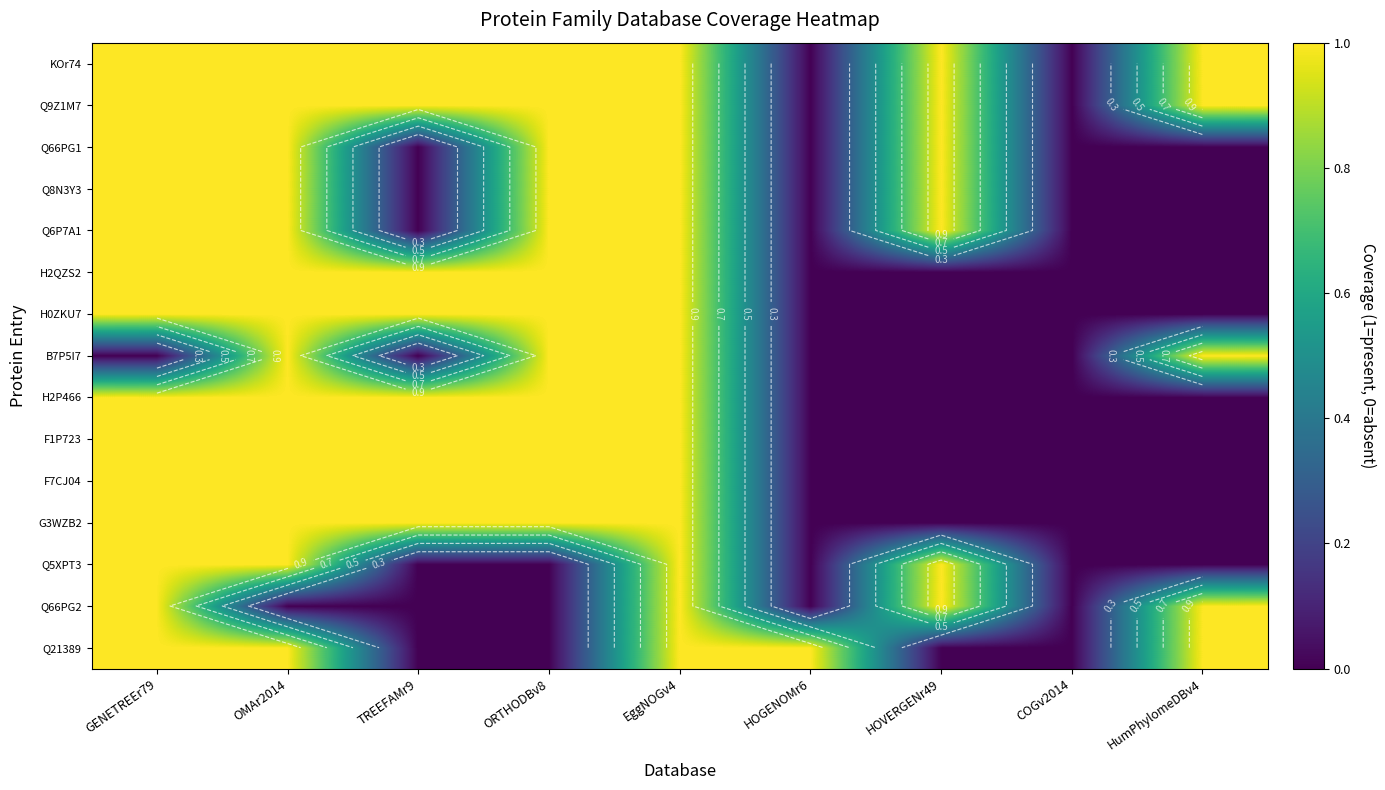

What is the spread (max minus min) of values at HumPhylomeDBv4?

1